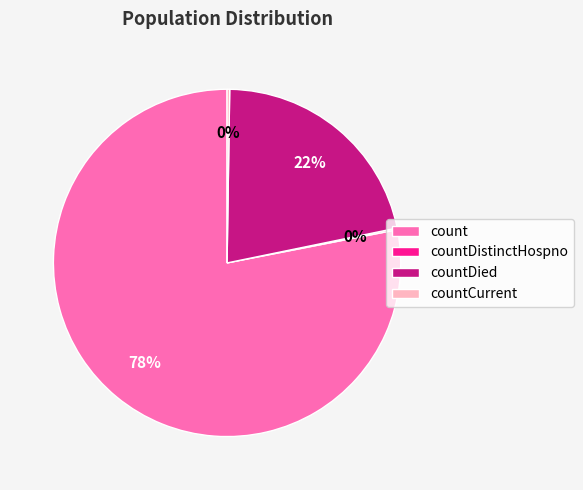

Which category has the biggest portion of the pie?

count